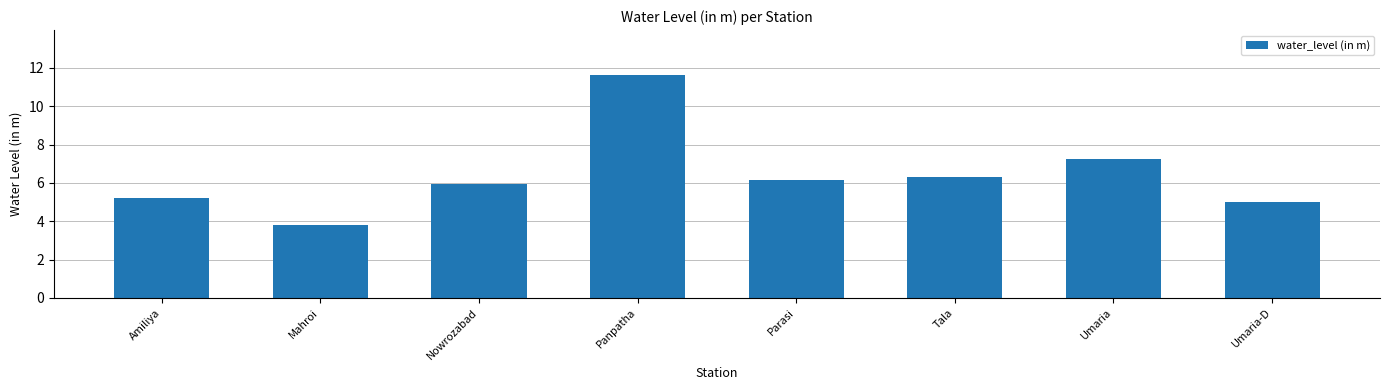

What is the minimum value shown in the chart?

3.8